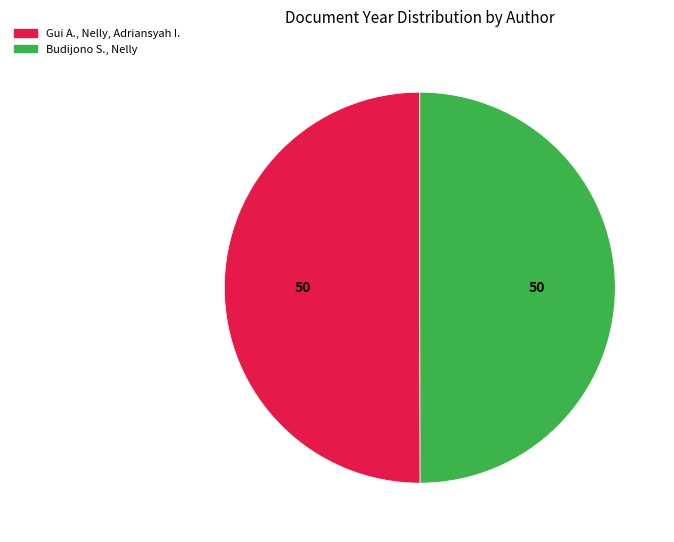

Combined, do Budijono S., Nelly and Gui A., Nelly, Adriansyah I. account for over 50%?

Yes